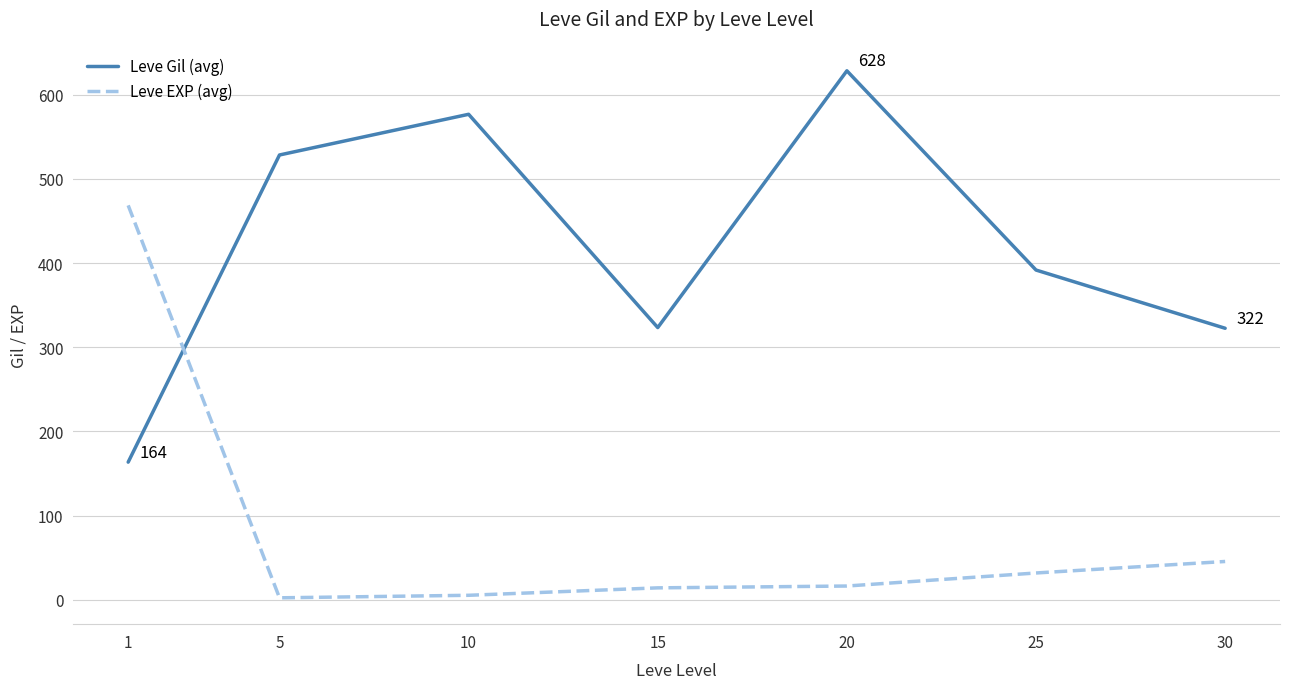

The value of Leve EXP (avg) at 25 is 31.8. True or false?

True